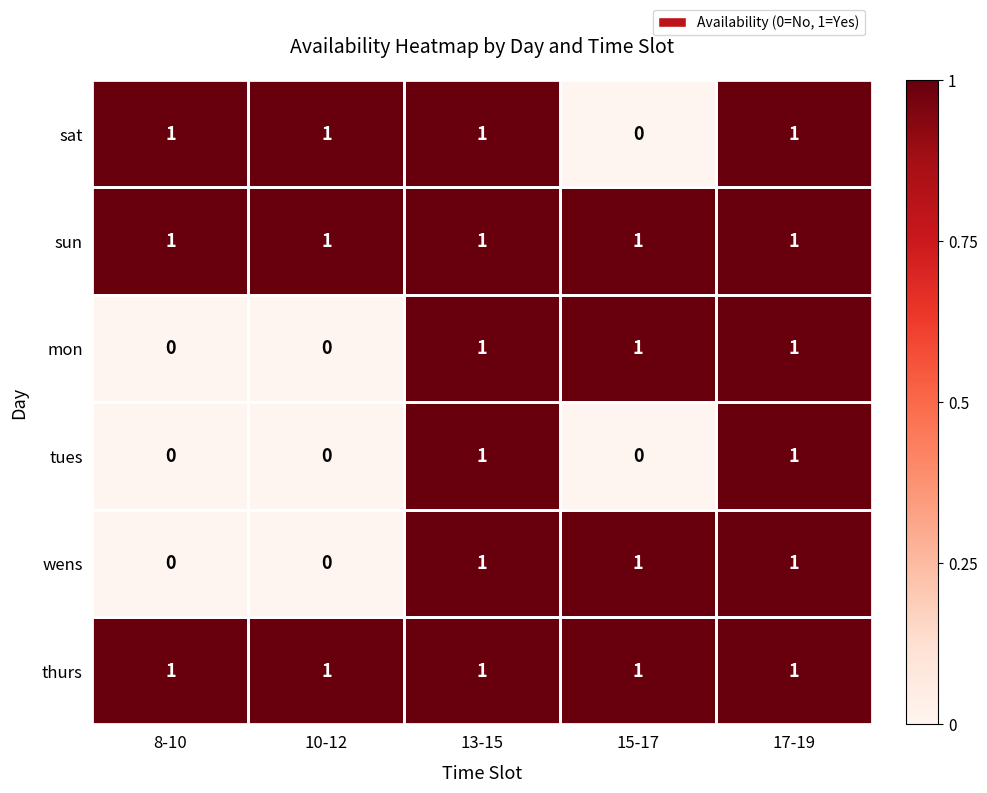

True or false: sat has a value of 1 at 17-19.

True